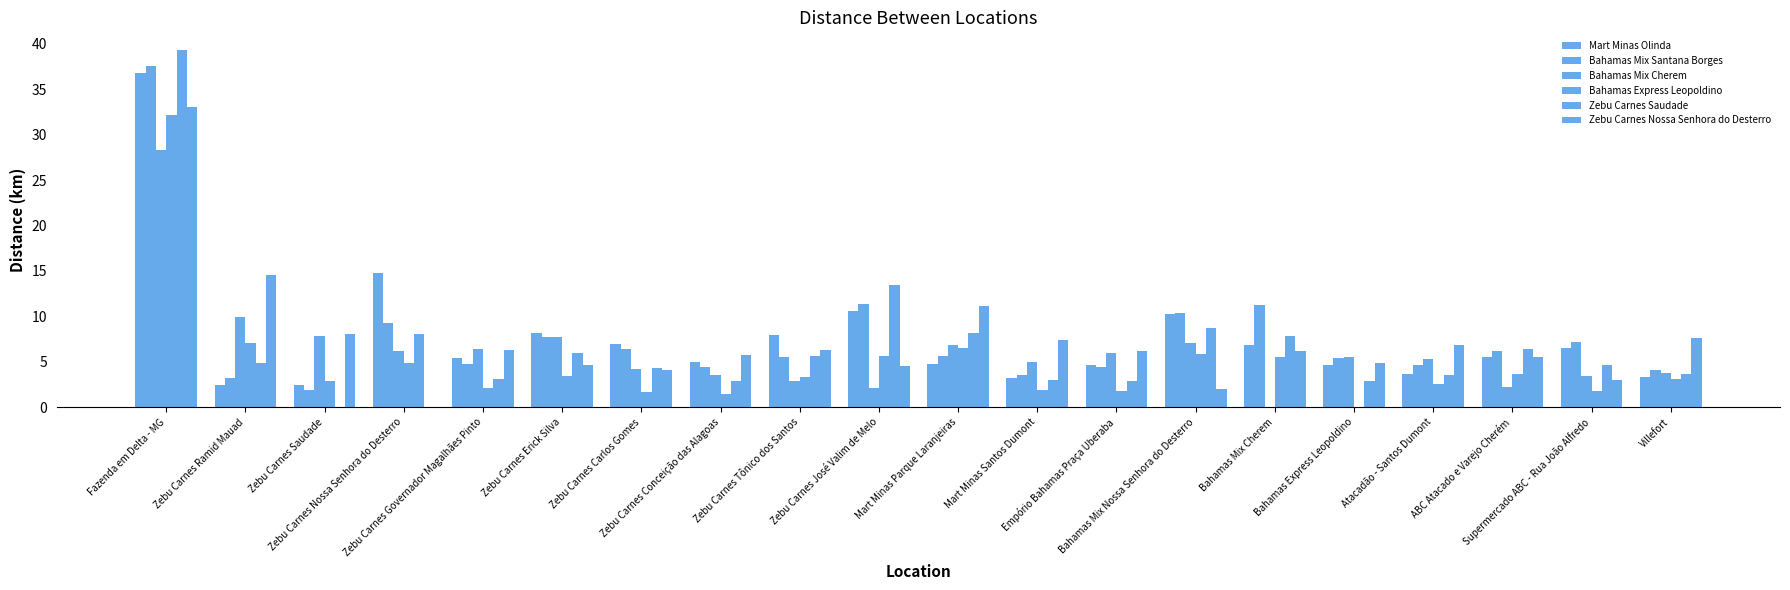

At which label does Zebu Carnes Saudade first exceed 4?

Fazenda em Delta - MG